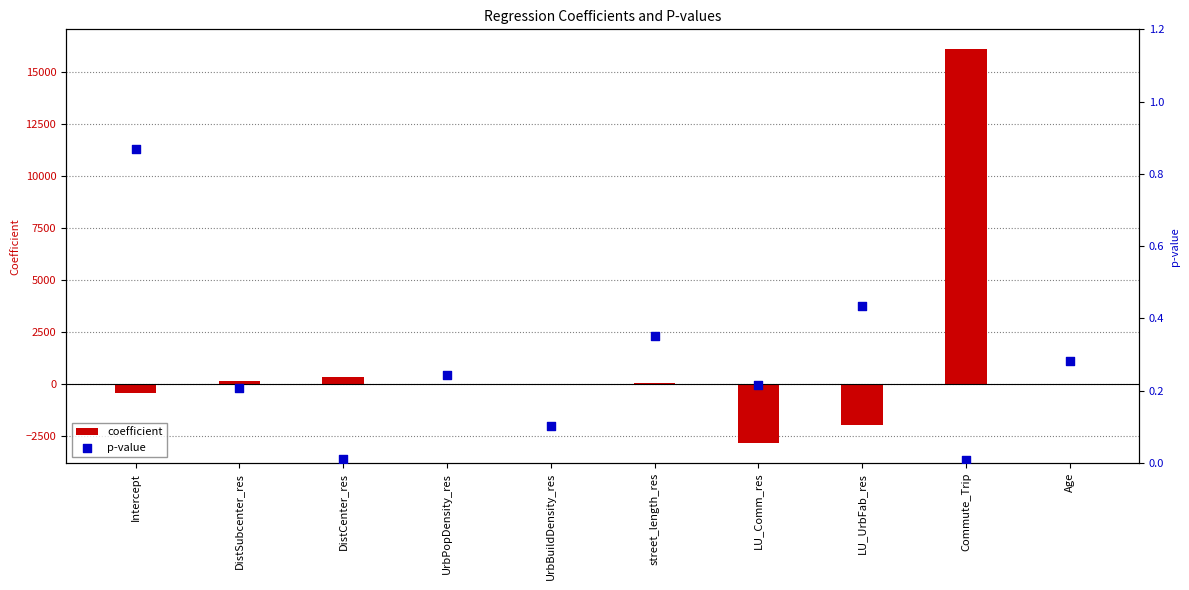

At how many categories does at least one series exceed 4604?

1